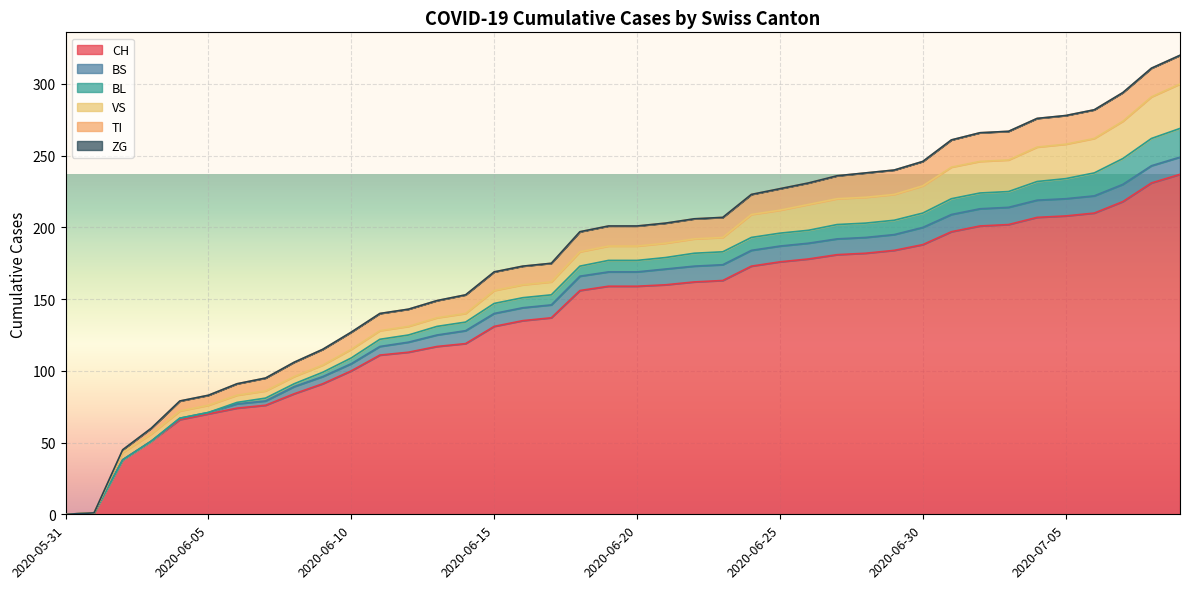

True or false: VS has more than 2 interior local peaks.

False